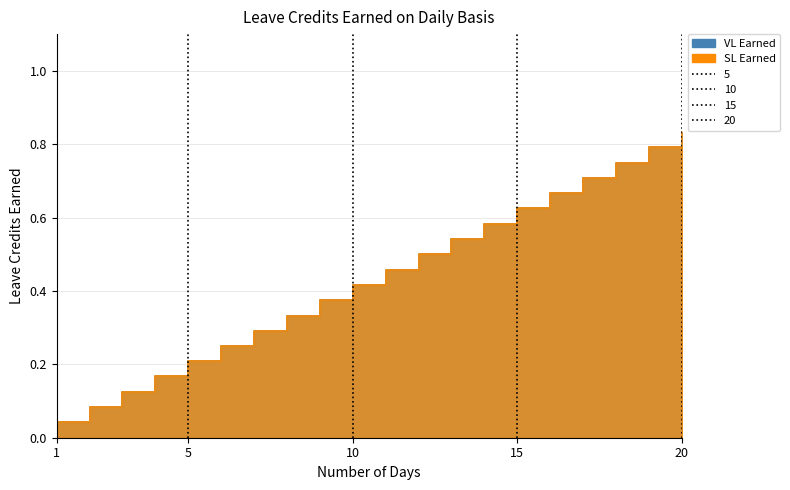

True or false: VL Earned and SL Earned cross at least once.

False